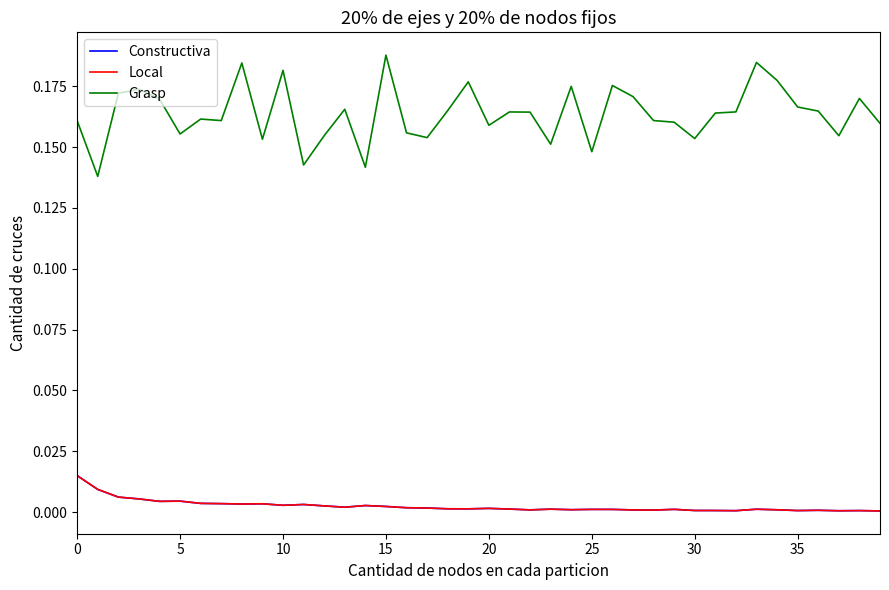

True or false: Constructiva has more than 0 interior local peaks.

True